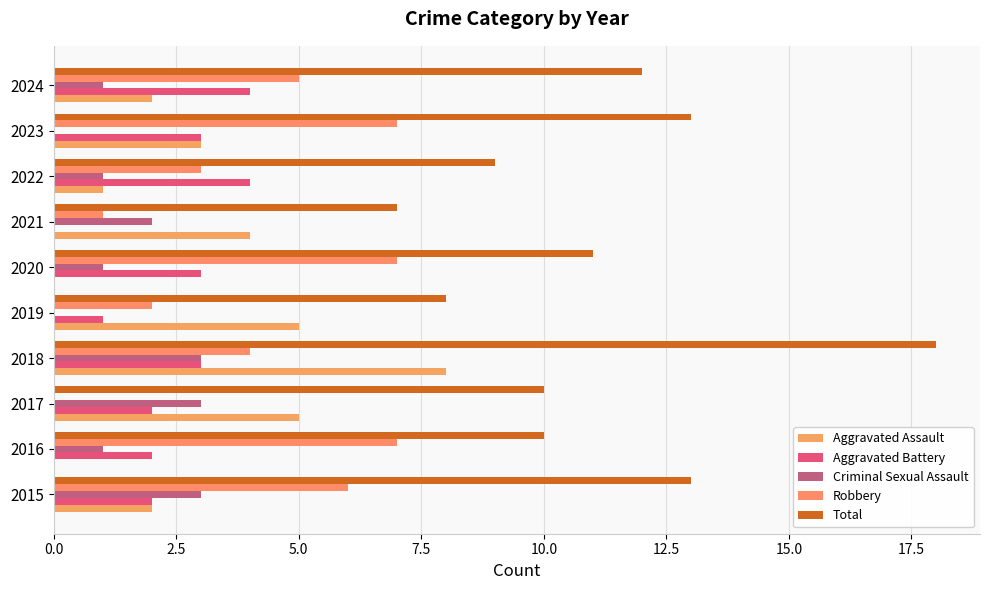

List the series in order of their peak value, highest first.

Total, Aggravated Assault, Robbery, Aggravated Battery, Criminal Sexual Assault